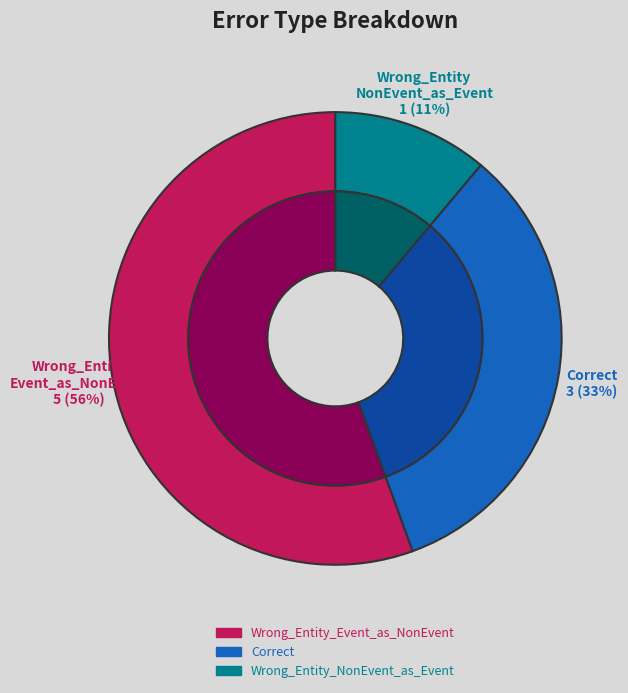

The Wrong_Entity_Event_as_NonEvent slice represents 69% of the pie. True or false?

False